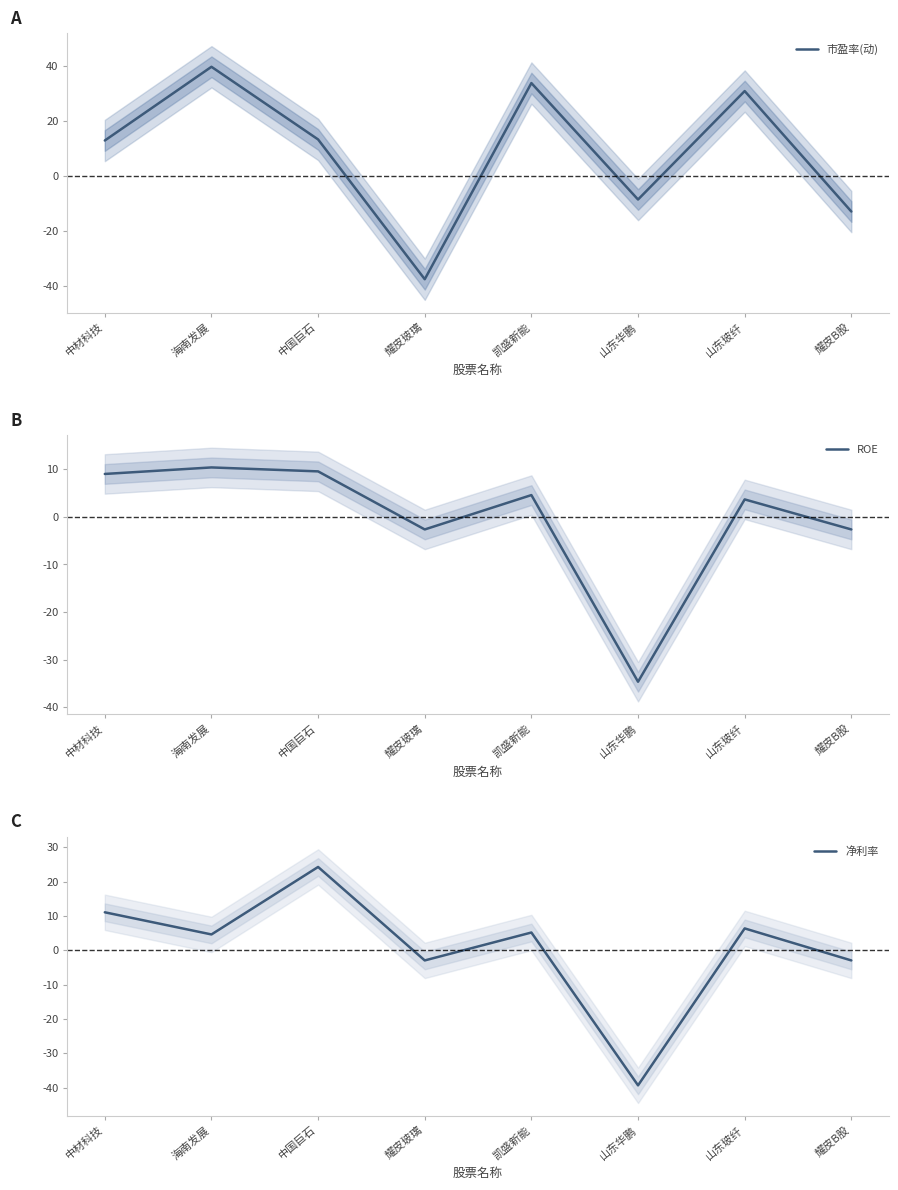

What is the label of the 7th point from the right?

海南发展